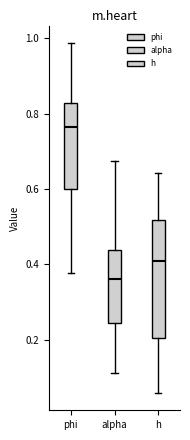

Where is the upper edge of the box for phi on the y-axis? The values are not printed on the chart, so give them approximately, as read against the axis.

0.82